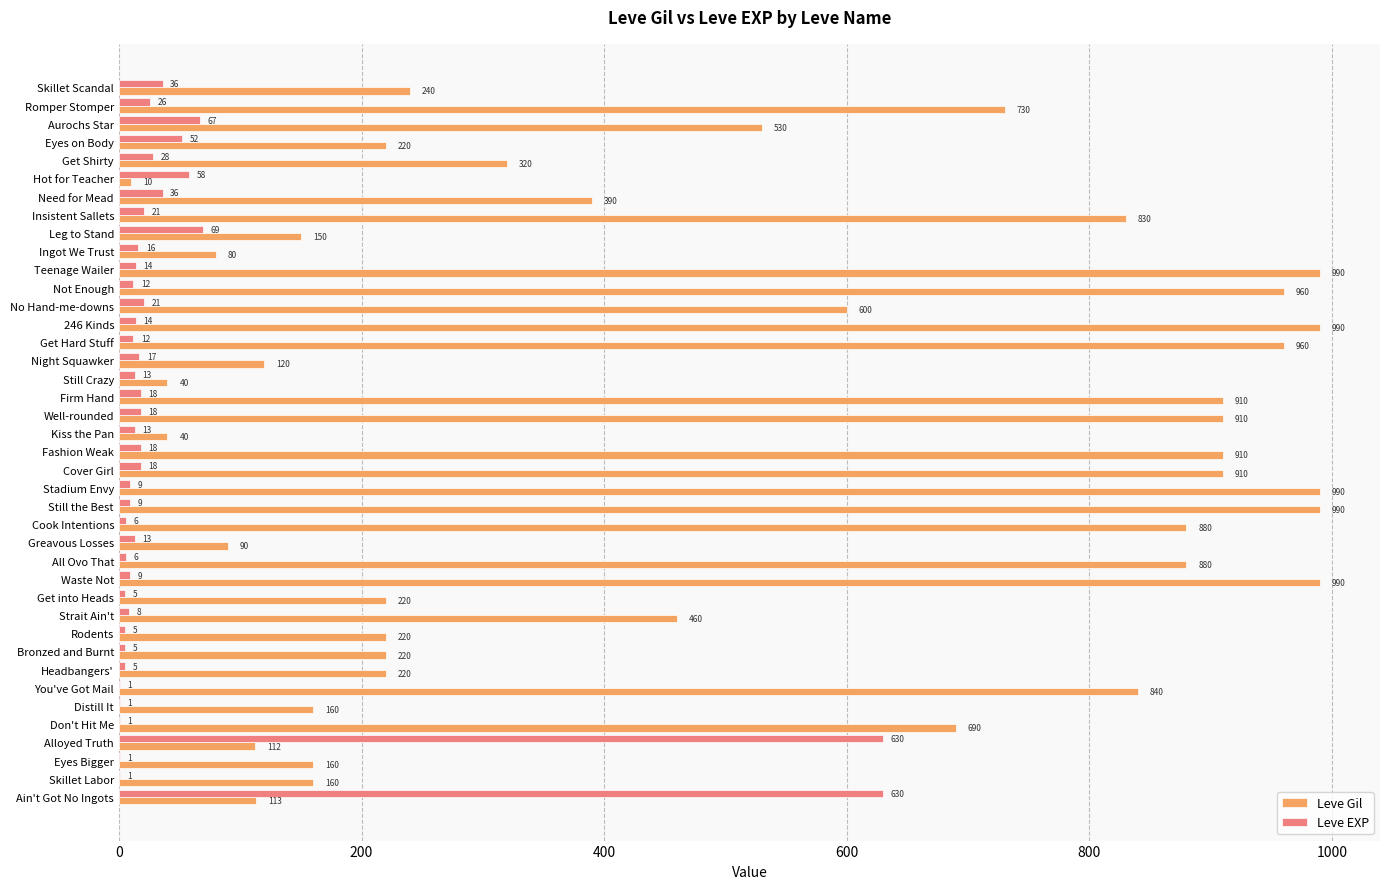

Between Skillet Labor and Kiss the Pan, which series saw the biggest shift?

Leve Gil